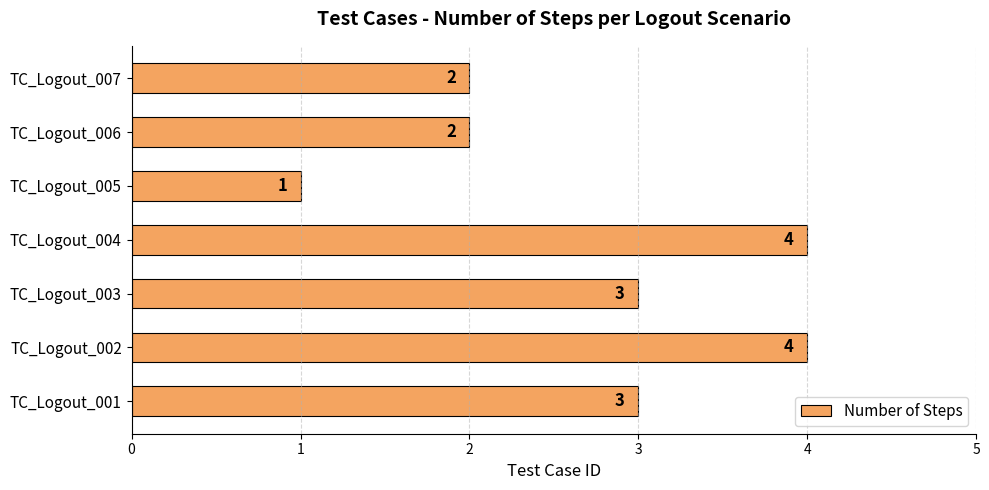

Reading top to bottom, extract all data points from this chart.

TC_Logout_007=2	TC_Logout_006=2	TC_Logout_005=1	TC_Logout_004=4	TC_Logout_003=3	TC_Logout_002=4	TC_Logout_001=3